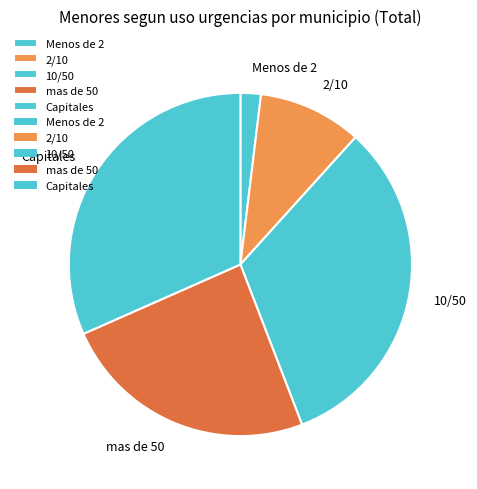

Rank the categories by value from lowest to highest.

Menos de 2, 2/10, mas de 50, Capitales, 10/50